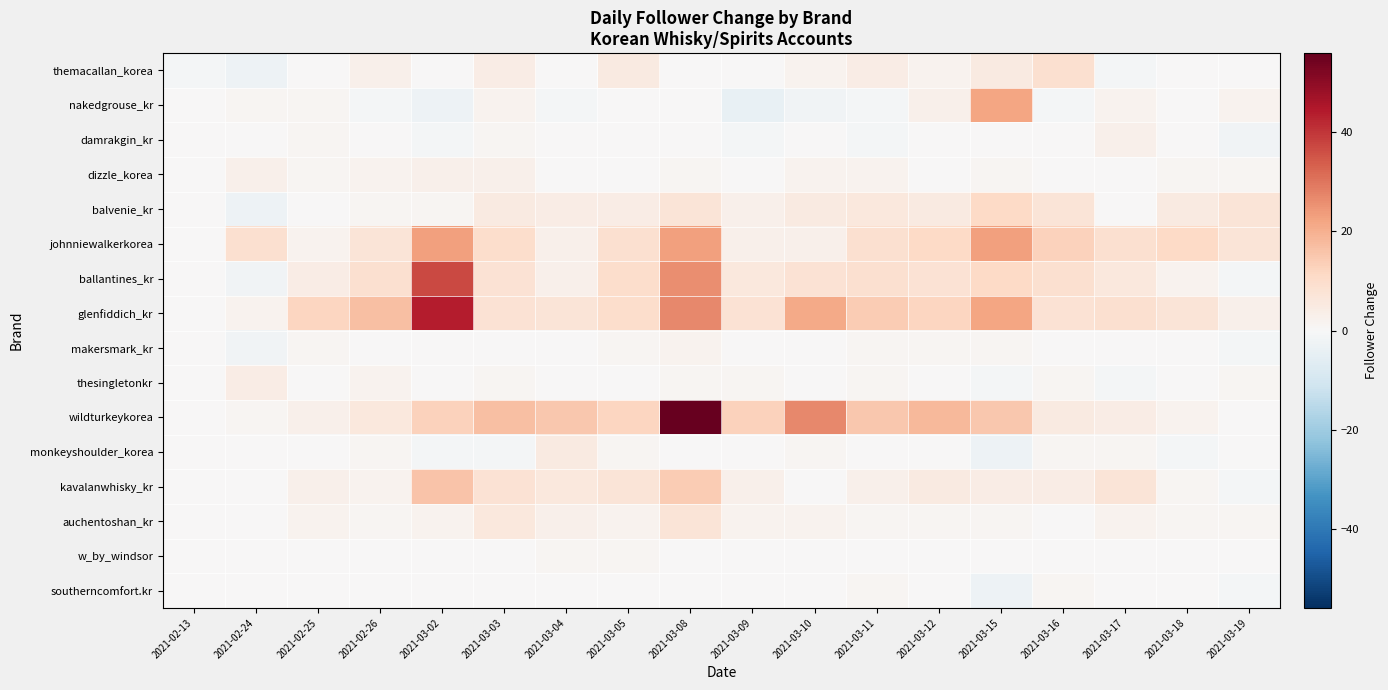

Reading left to right, extract all data points from this chart.

themacallan_korea: 2021-02-13=-1	2021-02-24=-3	2021-02-25=0	2021-02-26=3	2021-03-02=0	2021-03-03=4	2021-03-04=0	2021-03-05=5	2021-03-08=0	2021-03-09=0	2021-03-10=2	2021-03-11=4	2021-03-12=2	2021-03-15=5	2021-03-16=9	2021-03-17=-1	2021-03-18=0	2021-03-19=0
nakedgrouse_kr: 2021-02-13=0	2021-02-24=1	2021-02-25=1	2021-02-26=-1	2021-03-02=-3	2021-03-03=2	2021-03-04=-1	2021-03-05=0	2021-03-08=0	2021-03-09=-4	2021-03-10=-2	2021-03-11=-1	2021-03-12=3	2021-03-15=22	2021-03-16=-1	2021-03-17=2	2021-03-18=0	2021-03-19=2
damrakgin_kr: 2021-02-13=0	2021-02-24=0	2021-02-25=1	2021-02-26=0	2021-03-02=-1	2021-03-03=1	2021-03-04=0	2021-03-05=0	2021-03-08=0	2021-03-09=-1	2021-03-10=0	2021-03-11=-1	2021-03-12=0	2021-03-15=0	2021-03-16=0	2021-03-17=3	2021-03-18=0	2021-03-19=-2
dizzle_korea: 2021-02-13=0	2021-02-24=3	2021-02-25=1	2021-02-26=2	2021-03-02=3	2021-03-03=3	2021-03-04=0	2021-03-05=0	2021-03-08=1	2021-03-09=0	2021-03-10=2	2021-03-11=2	2021-03-12=0	2021-03-15=1	2021-03-16=0	2021-03-17=0	2021-03-18=1	2021-03-19=1
balvenie_kr: 2021-02-13=0	2021-02-24=-3	2021-02-25=0	2021-02-26=1	2021-03-02=1	2021-03-03=5	2021-03-04=4	2021-03-05=4	2021-03-08=7	2021-03-09=3	2021-03-10=5	2021-03-11=6	2021-03-12=5	2021-03-15=11	2021-03-16=7	2021-03-17=0	2021-03-18=5	2021-03-19=7
johnniewalkerkorea: 2021-02-13=0	2021-02-24=9	2021-02-25=2	2021-02-26=7	2021-03-02=23	2021-03-03=10	2021-03-04=3	2021-03-05=9	2021-03-08=23	2021-03-09=3	2021-03-10=3	2021-03-11=9	2021-03-12=11	2021-03-15=23	2021-03-16=13	2021-03-17=9	2021-03-18=11	2021-03-19=7
ballantines_kr: 2021-02-13=0	2021-02-24=-2	2021-02-25=4	2021-02-26=9	2021-03-02=37	2021-03-03=8	2021-03-04=3	2021-03-05=10	2021-03-08=26	2021-03-09=6	2021-03-10=8	2021-03-11=9	2021-03-12=8	2021-03-15=11	2021-03-16=9	2021-03-17=6	2021-03-18=2	2021-03-19=-1
glenfiddich_kr: 2021-02-13=0	2021-02-24=2	2021-02-25=12	2021-02-26=17	2021-03-02=44	2021-03-03=8	2021-03-04=7	2021-03-05=10	2021-03-08=27	2021-03-09=8	2021-03-10=21	2021-03-11=14	2021-03-12=12	2021-03-15=22	2021-03-16=8	2021-03-17=9	2021-03-18=7	2021-03-19=3
makersmark_kr: 2021-02-13=0	2021-02-24=-2	2021-02-25=1	2021-02-26=0	2021-03-02=0	2021-03-03=0	2021-03-04=0	2021-03-05=1	2021-03-08=2	2021-03-09=0	2021-03-10=0	2021-03-11=1	2021-03-12=1	2021-03-15=1	2021-03-16=0	2021-03-17=0	2021-03-18=0	2021-03-19=-1
thesingletonkr: 2021-02-13=0	2021-02-24=4	2021-02-25=0	2021-02-26=2	2021-03-02=0	2021-03-03=1	2021-03-04=0	2021-03-05=0	2021-03-08=1	2021-03-09=1	2021-03-10=0	2021-03-11=1	2021-03-12=0	2021-03-15=-1	2021-03-16=1	2021-03-17=-1	2021-03-18=0	2021-03-19=1
wildturkeykorea: 2021-02-13=0	2021-02-24=1	2021-02-25=3	2021-02-26=6	2021-03-02=13	2021-03-03=17	2021-03-04=15	2021-03-05=12	2021-03-08=56	2021-03-09=13	2021-03-10=27	2021-03-11=15	2021-03-12=18	2021-03-15=15	2021-03-16=5	2021-03-17=4	2021-03-18=2	2021-03-19=0
monkeyshoulder_korea: 2021-02-13=0	2021-02-24=0	2021-02-25=0	2021-02-26=1	2021-03-02=-1	2021-03-03=-1	2021-03-04=5	2021-03-05=1	2021-03-08=0	2021-03-09=0	2021-03-10=1	2021-03-11=0	2021-03-12=0	2021-03-15=-3	2021-03-16=1	2021-03-17=1	2021-03-18=-1	2021-03-19=0
kavalanwhisky_kr: 2021-02-13=0	2021-02-24=0	2021-02-25=3	2021-02-26=2	2021-03-02=16	2021-03-03=8	2021-03-04=6	2021-03-05=7	2021-03-08=14	2021-03-09=3	2021-03-10=0	2021-03-11=3	2021-03-12=5	2021-03-15=4	2021-03-16=4	2021-03-17=7	2021-03-18=1	2021-03-19=-1
auchentoshan_kr: 2021-02-13=0	2021-02-24=0	2021-02-25=2	2021-02-26=1	2021-03-02=2	2021-03-03=6	2021-03-04=3	2021-03-05=2	2021-03-08=7	2021-03-09=2	2021-03-10=2	2021-03-11=1	2021-03-12=1	2021-03-15=1	2021-03-16=0	2021-03-17=2	2021-03-18=1	2021-03-19=1
w_by_windsor: 2021-02-13=0	2021-02-24=0	2021-02-25=0	2021-02-26=0	2021-03-02=0	2021-03-03=0	2021-03-04=1	2021-03-05=1	2021-03-08=0	2021-03-09=0	2021-03-10=0	2021-03-11=0	2021-03-12=0	2021-03-15=0	2021-03-16=0	2021-03-17=0	2021-03-18=0	2021-03-19=0
southerncomfort.kr: 2021-02-13=0	2021-02-24=0	2021-02-25=0	2021-02-26=0	2021-03-02=0	2021-03-03=0	2021-03-04=0	2021-03-05=0	2021-03-08=0	2021-03-09=0	2021-03-10=0	2021-03-11=1	2021-03-12=0	2021-03-15=-3	2021-03-16=1	2021-03-17=0	2021-03-18=0	2021-03-19=-1